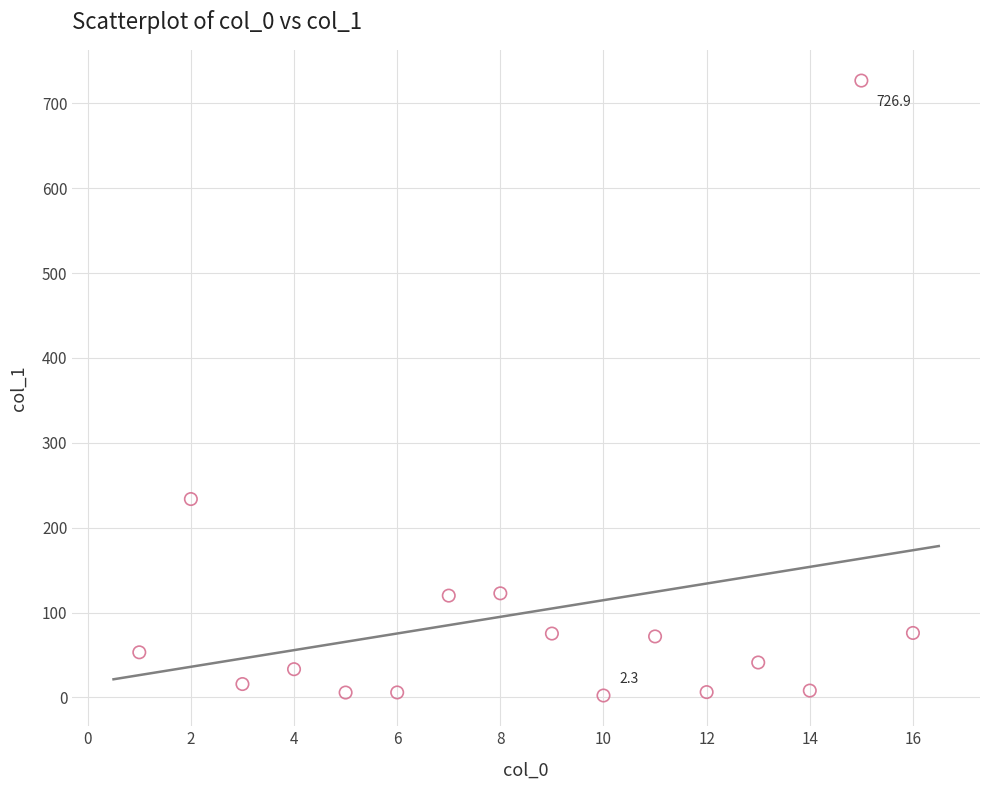

What is the range of X values (max minus min)?

15.0